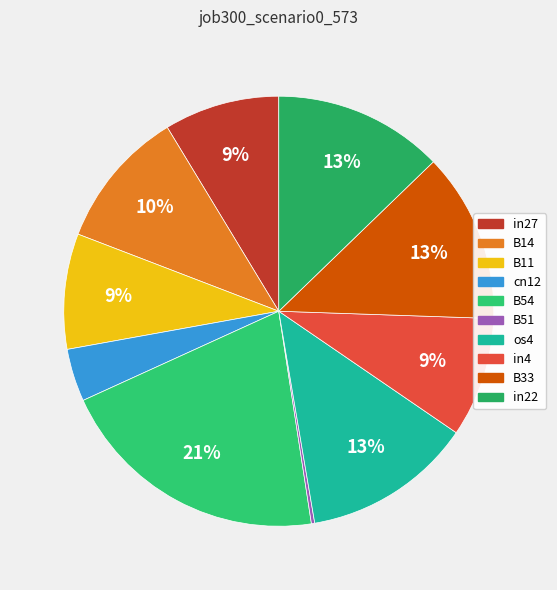

Rank the categories by value from highest to lowest.

B54, os4, B33, in22, B14, in4, in27, B11, cn12, B51